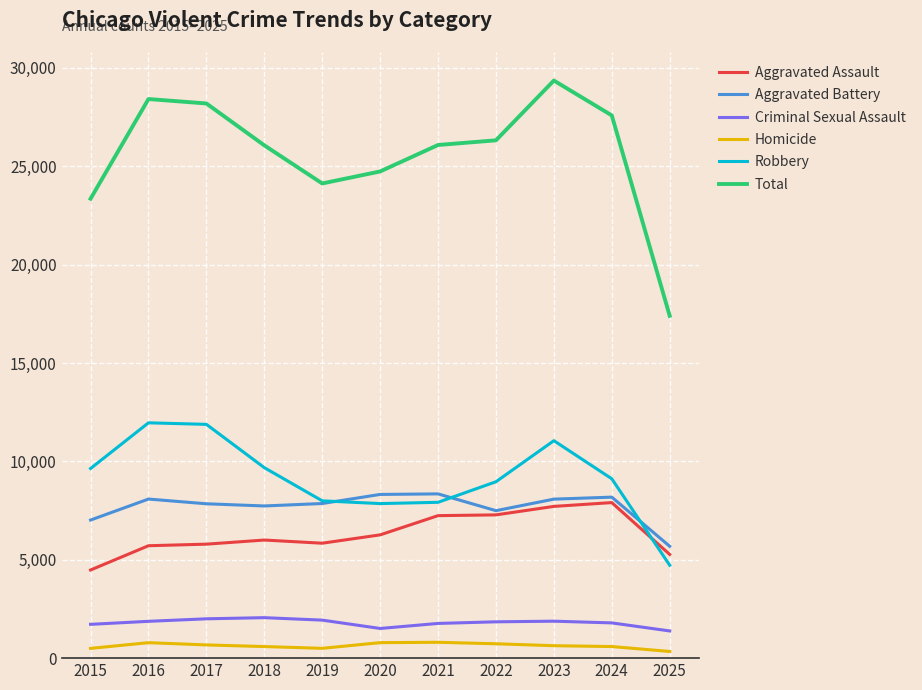

What is the lowest value of the Criminal Sexual Assault series?

1382